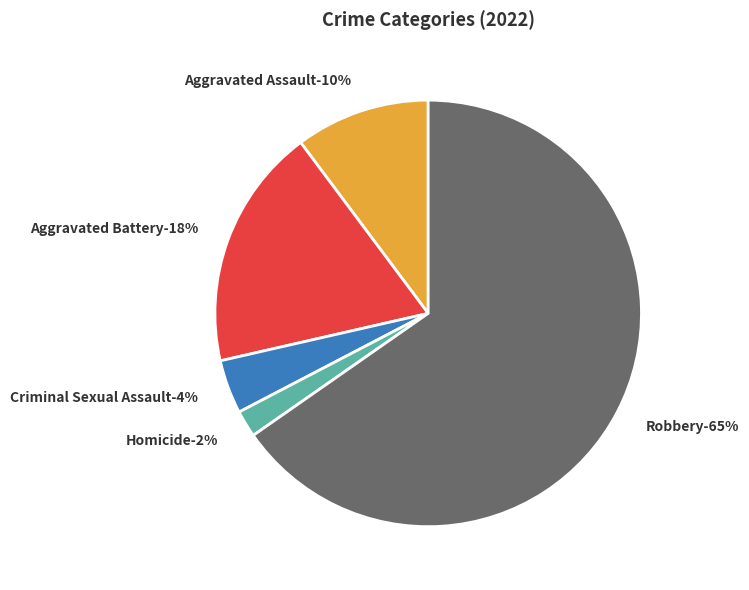

To the nearest percent, what percentage of the pie is Aggravated Battery?

18%